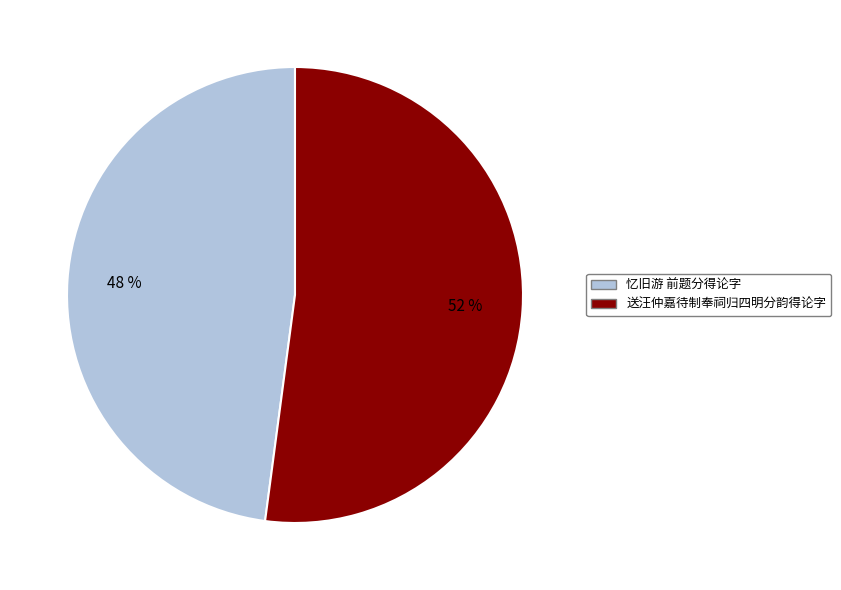

What is the ratio of the value at 送汪仲嘉待制奉祠归四明分韵得论字 to the value at 忆旧游 前题分得论字?

1.1